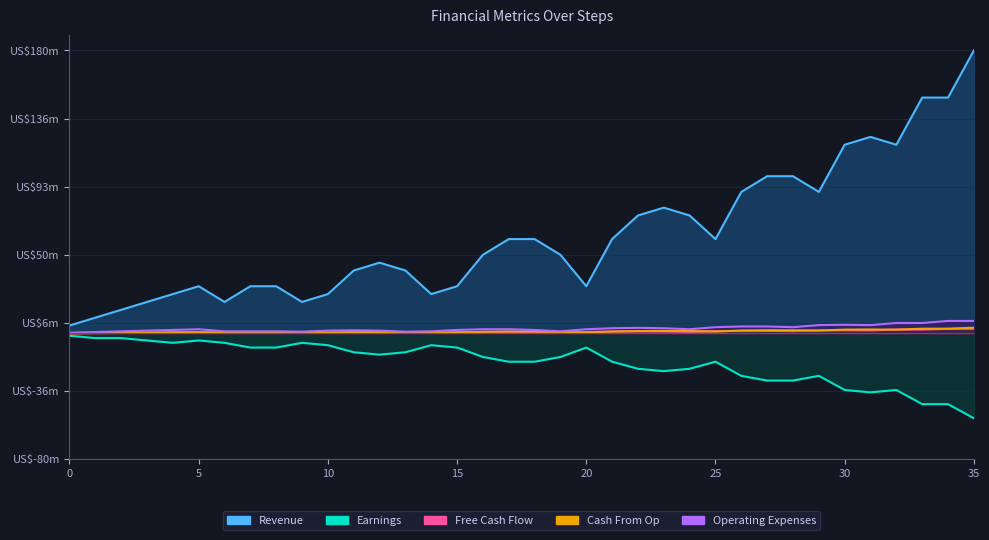

Reading left to right, list all the values displayed in this chart.

Revenue: 5.0	10.0	15.0	20.0	25.0	30.0	20.0	30.0	30.0	20.0	25.0	40.0	45.0	40.0	25.0	30.0	50.0	60.0	60.0	50.0	30.0	60.0	75.0	80.0	75.0	60.0	90.0	100.0	100.0	90.0	120.0	125.0	120.0	150.0	150.0	180.0
Earnings: -1.5	-3.0	-3.0	-4.5	-6.0	-4.5	-6.0	-9.0	-9.0	-6.0	-7.5	-12.0	-13.5	-12.0	-7.5	-9.0	-15.0	-18.0	-18.0	-15.0	-9.0	-18.0	-22.5	-24.0	-22.5	-18.0	-27.0	-30.0	-30.0	-27.0	-36.0	-37.5	-36.0	-45.0	-45.0	-54.0
Free Cash Flow: 0.1	0.3	0.5	0.6	0.8	1.0	0.5	0.5	0.5	0.4	0.6	0.7	0.6	0.4	0.5	0.8	1.0	1.0	0.8	0.5	1.0	1.2	1.3	1.2	1.0	1.4	1.6	1.6	1.4	1.9	2.0	1.9	2.4	2.4	2.9	2.9
Cash From Op: 0.1	0.2	0.3	0.4	0.5	0.6	0.4	0.6	0.6	0.4	0.5	0.8	0.9	0.8	0.5	0.6	1.0	1.2	1.2	1.0	0.6	1.2	1.5	1.6	1.5	1.2	1.8	2.0	2.0	1.8	2.4	2.5	2.4	3.0	3.0	3.6
Operating Expenses: 0.4	0.9	1.3	1.8	2.2	2.6	1.3	1.3	1.3	1.1	1.8	2.0	1.8	1.1	1.3	2.2	2.6	2.6	2.2	1.3	2.6	3.3	3.5	3.3	2.6	4.0	4.4	4.4	4.0	5.3	5.5	5.3	6.6	6.6	7.9	7.9